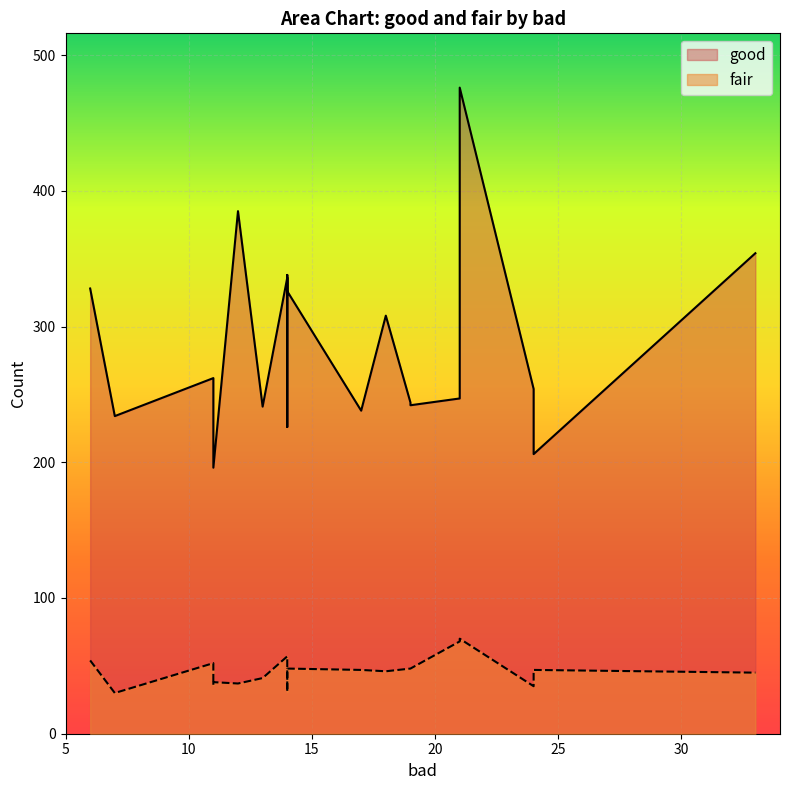

Rank the series by their average value, from highest to lowest.

good, fair